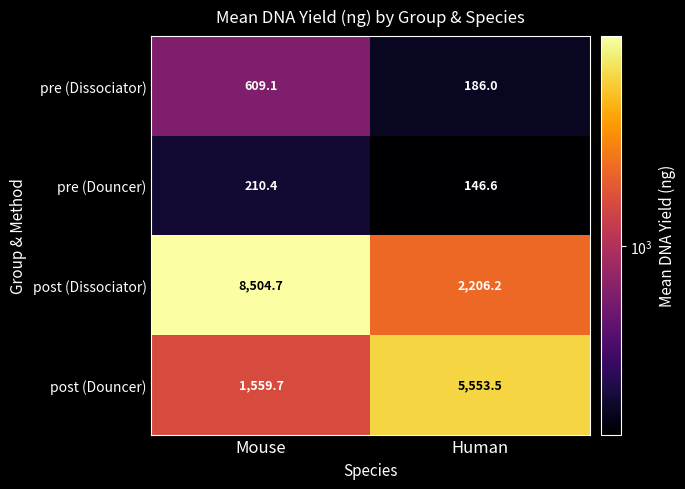

What is the average value of the post (Dissociator) series?

5355.5